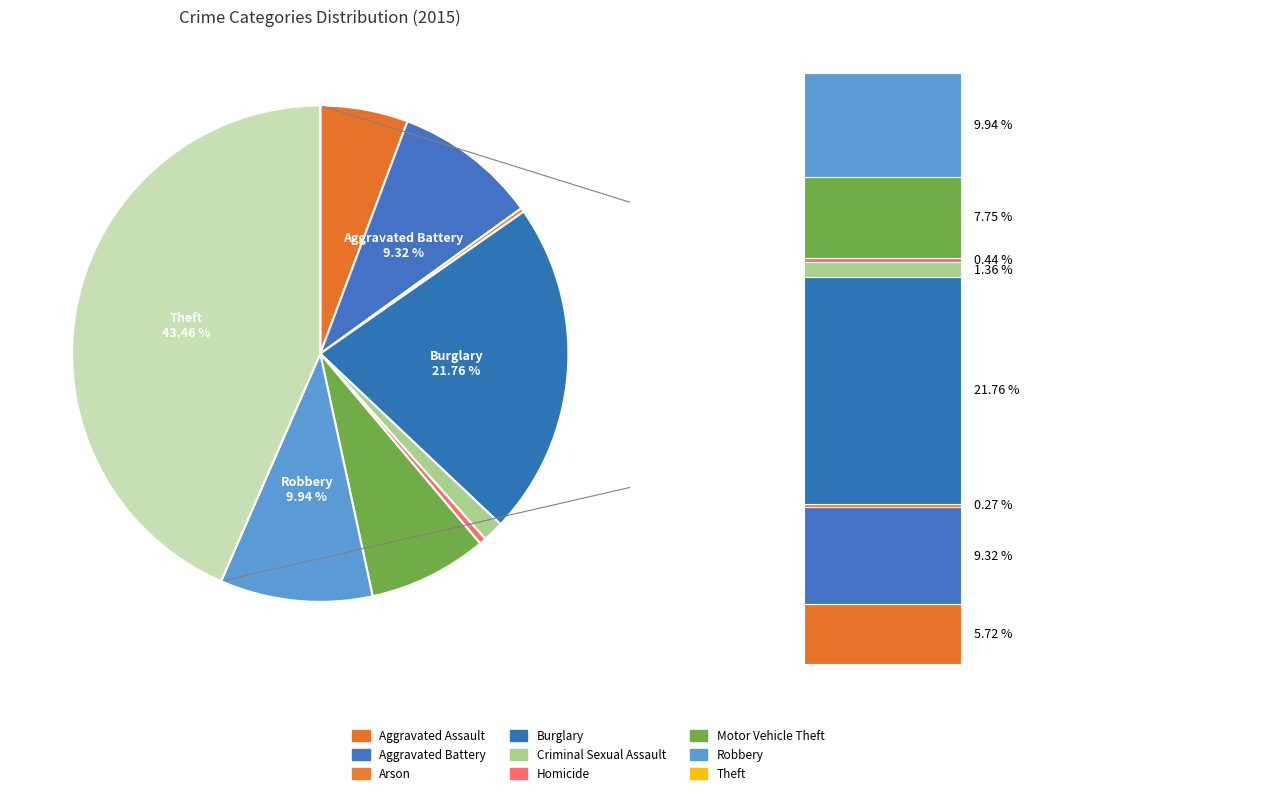

Is the sum of Arson and Criminal Sexual Assault greater than half?

No